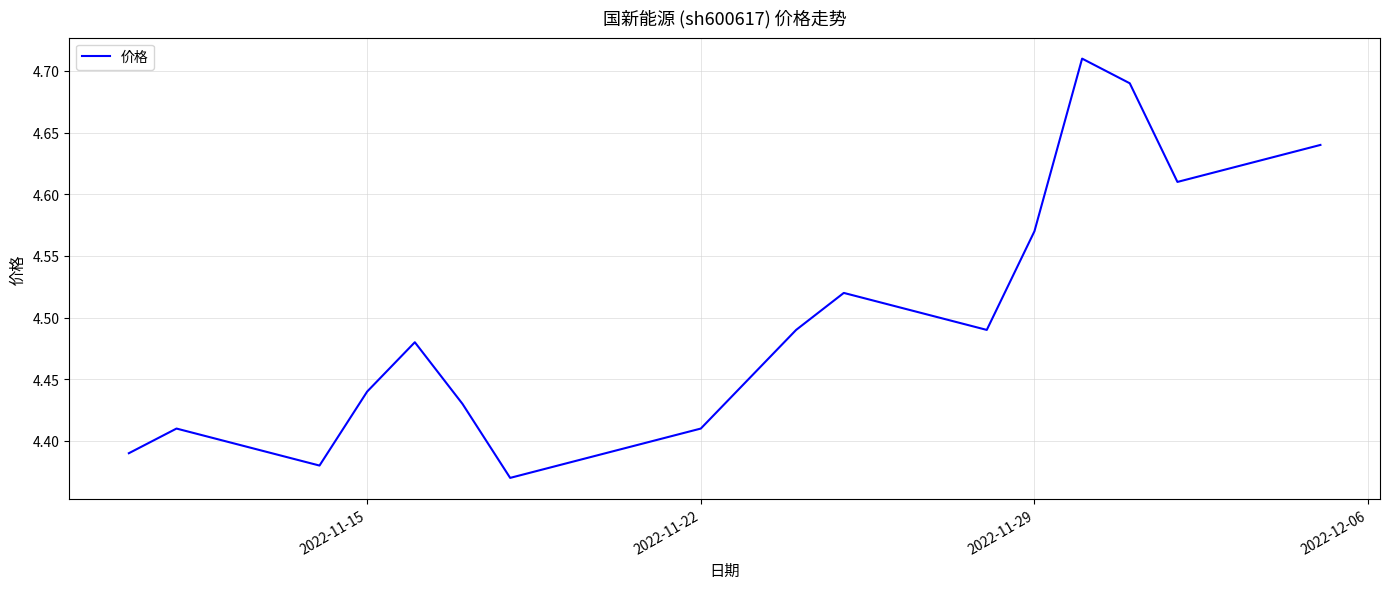

What is the maximum value shown in the chart?

4.7